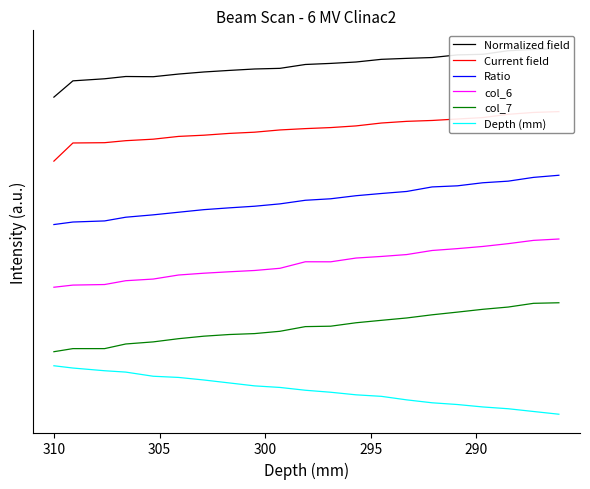

What is the value of the col_6 point at the 7th from the left?

2.9